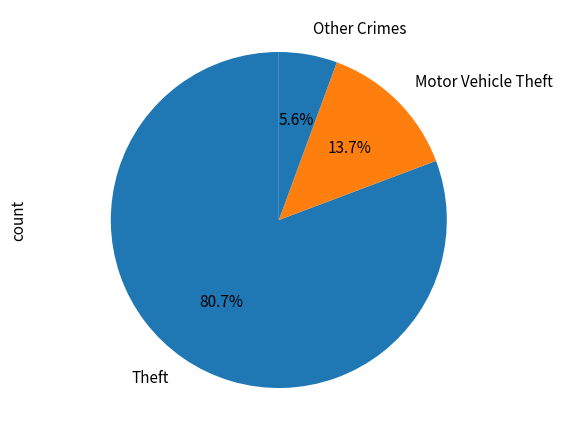

Is it true that Motor Vehicle Theft is 14% of the pie?

True